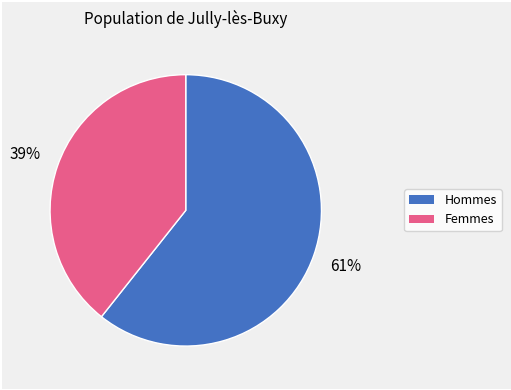

Is there a majority slice in this chart?

Yes